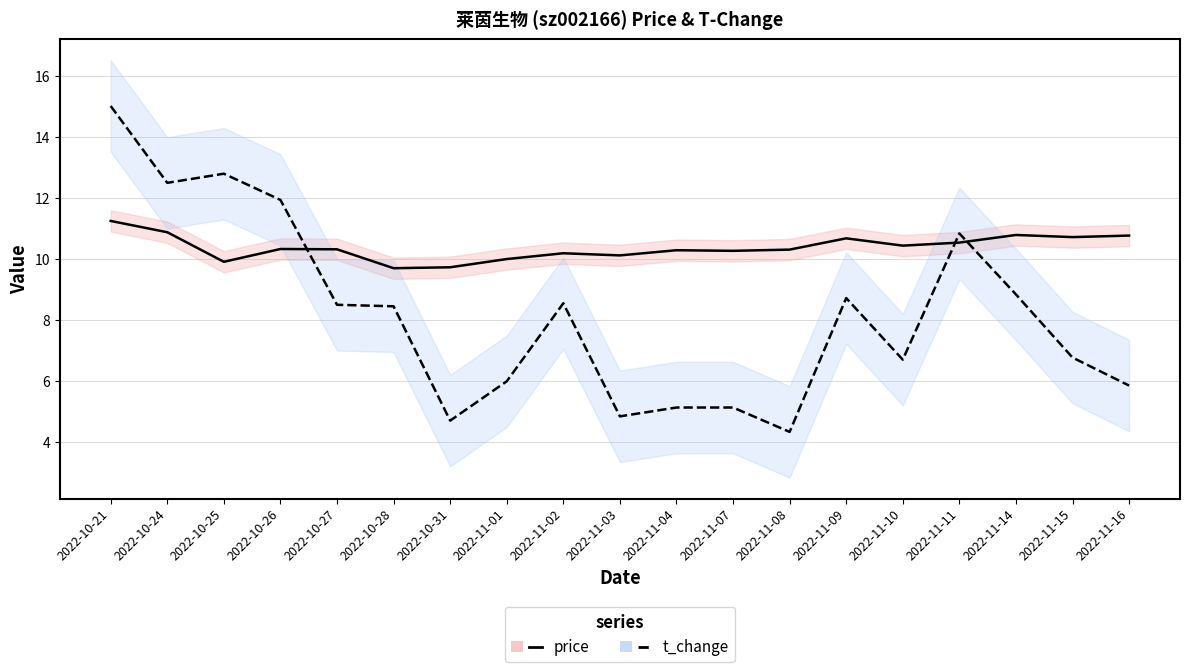

What is the difference between the highest and lowest values at 2022-11-10?

3.7